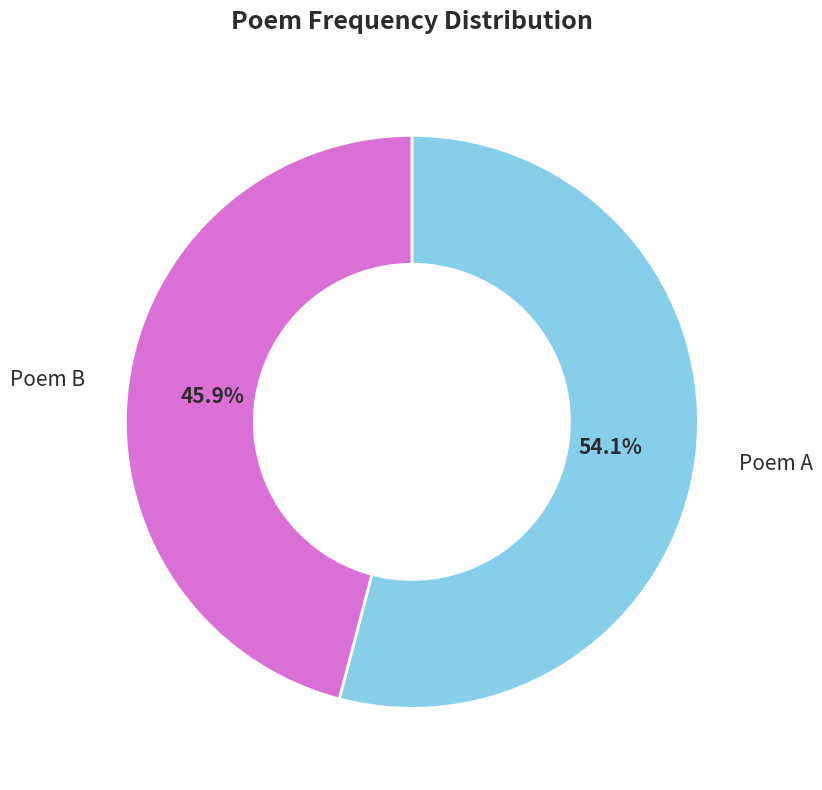

Is there any slice that represents more than half of the pie?

Yes